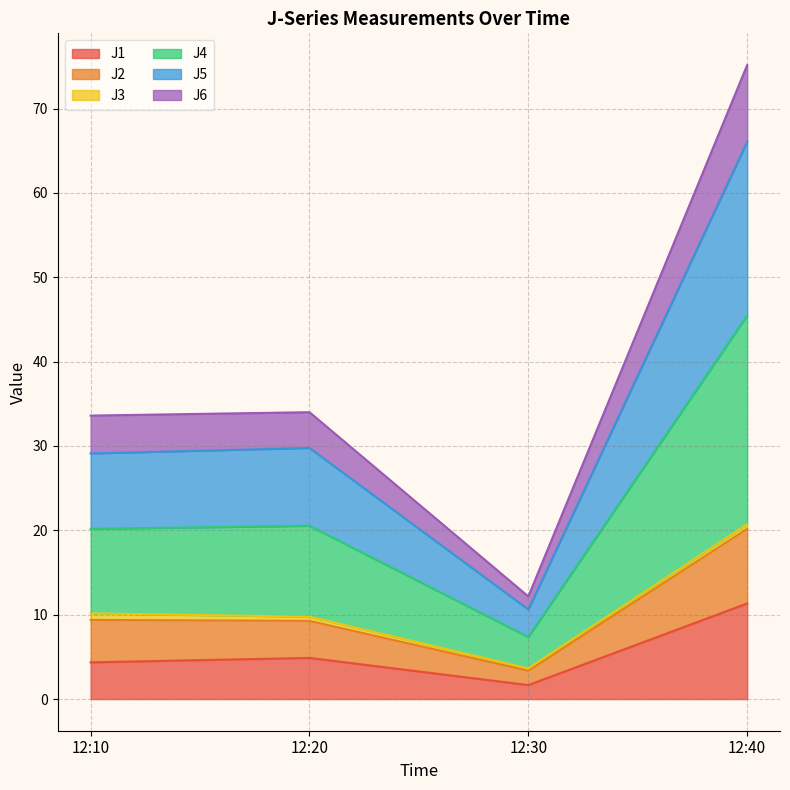

The value of J1 at 12:40 is 3.1. True or false?

False